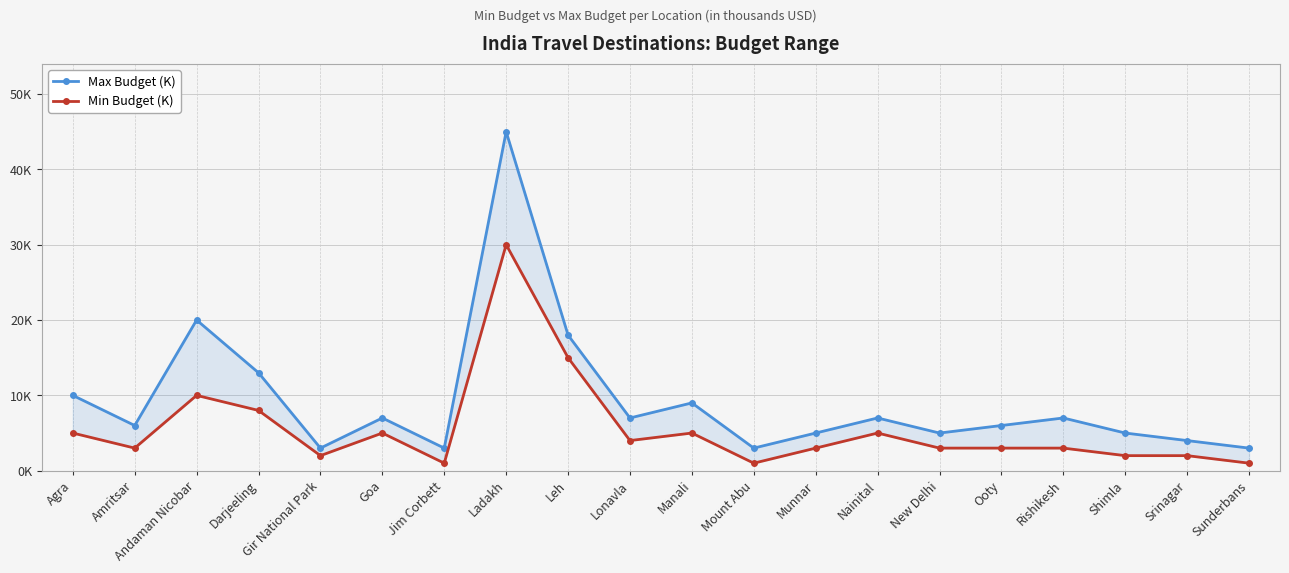

At which category does Min Budget (K) reach its first local peak?

Andaman Nicobar